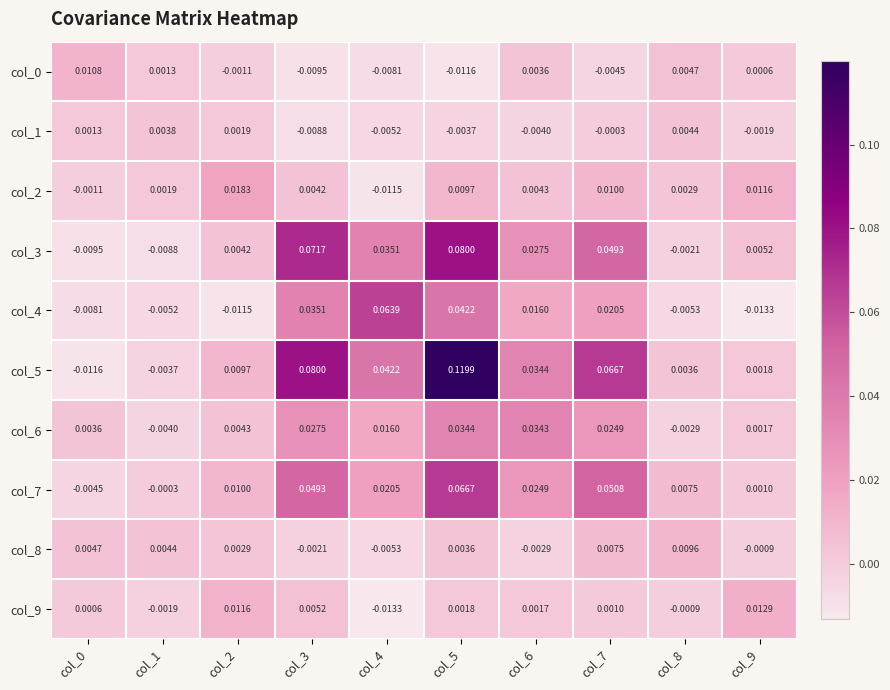

How many data points does each series have?

10